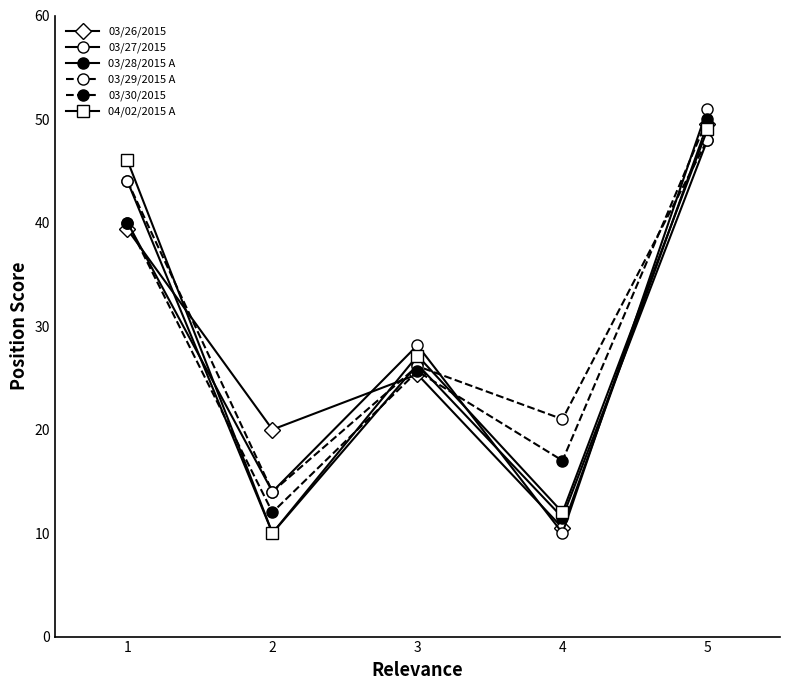

How many data points does each series have?

5